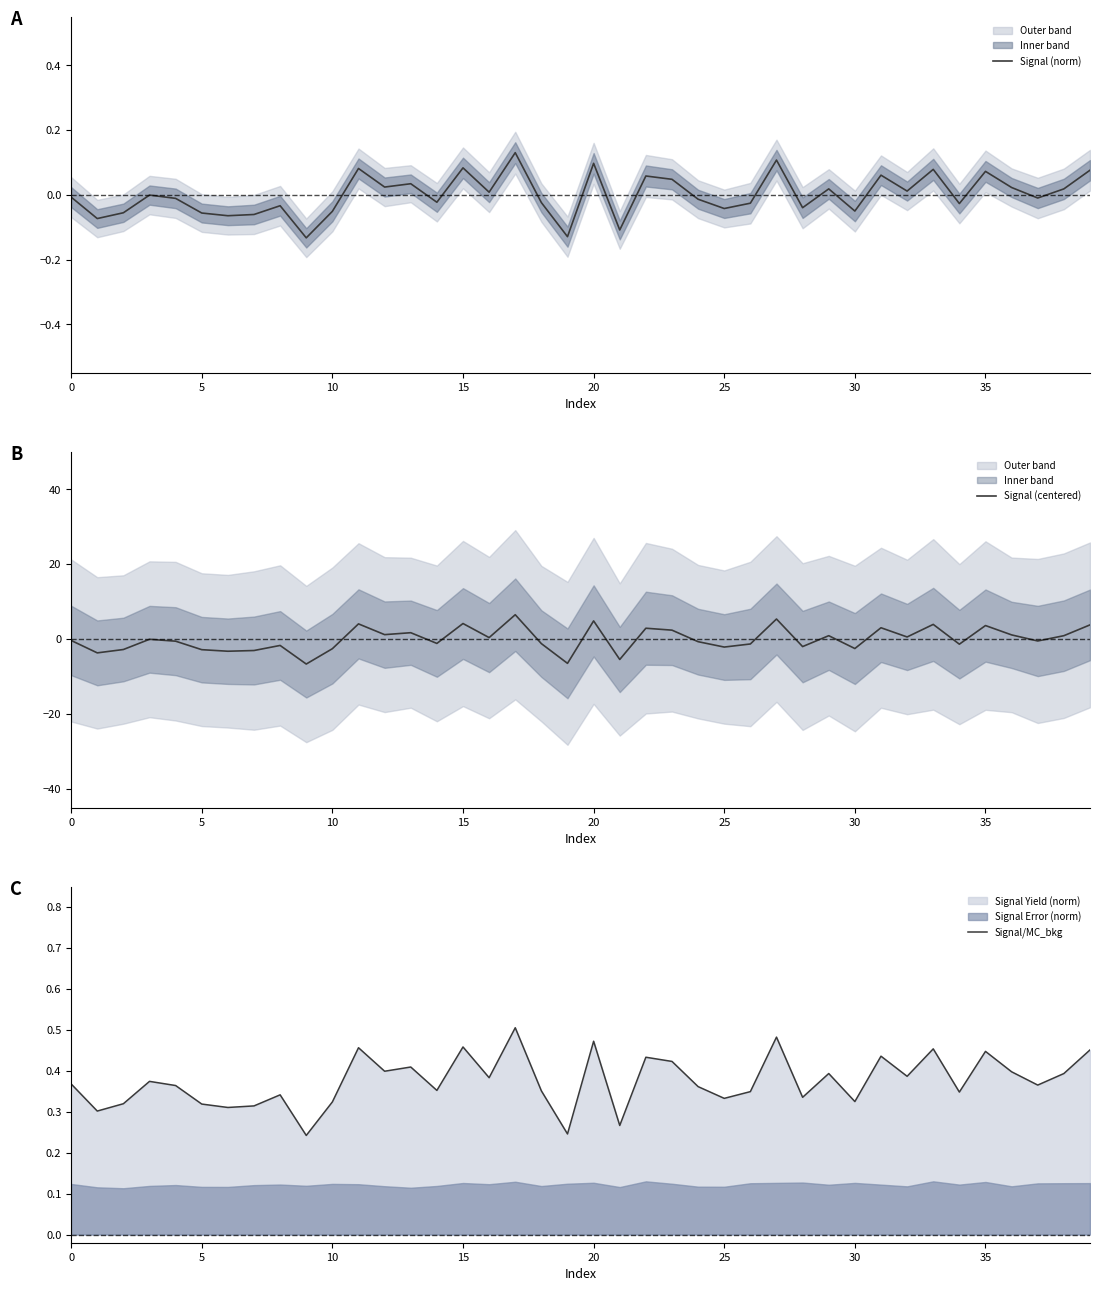

What is the minimum value for Signal (centered)?

-6.6